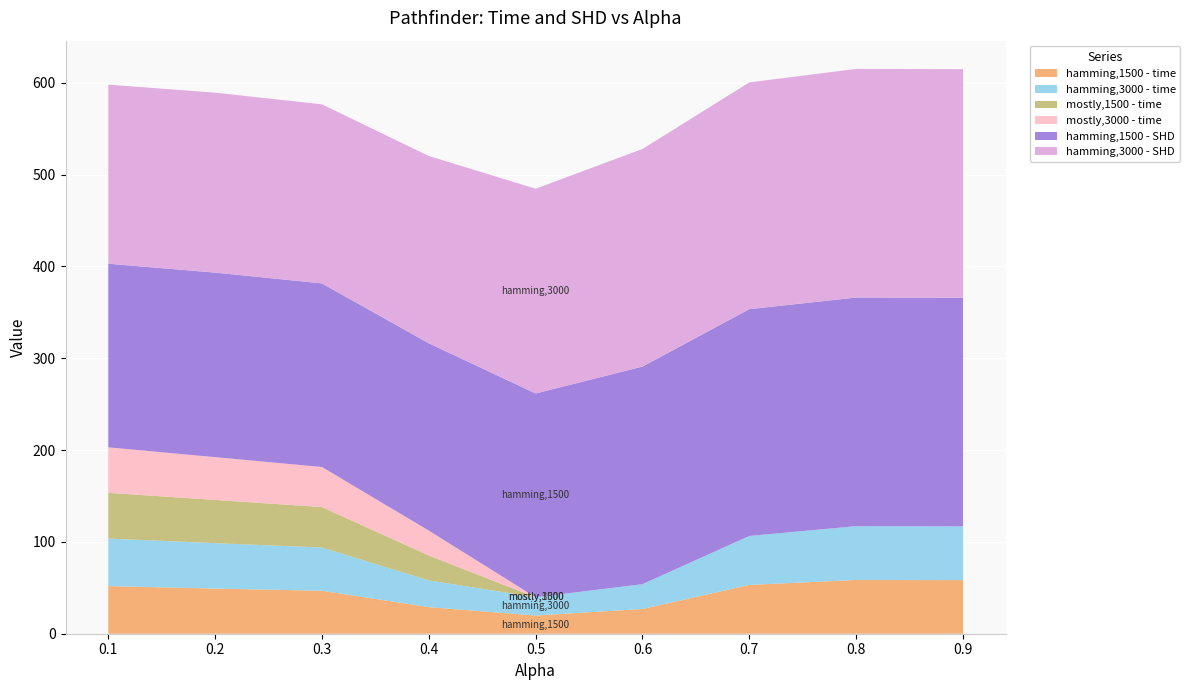

Reading left to right, what are all the values shown in this chart?

hamming,1500 - time: 0.1=51.9	0.2=49.1	0.3=46.8	0.4=29.0	0.5=19.8	0.6=26.9	0.7=53.2	0.8=58.5	0.9=58.4
hamming,3000 - time: 0.1=51.7	0.2=49.5	0.3=47.1	0.4=29.1	0.5=19.9	0.6=27.0	0.7=53.3	0.8=58.6	0.9=58.5
mostly,1500 - time: 0.1=49.8	0.2=47.1	0.3=44.1	0.4=27.1	0.5=0.0	0.6=0.0	0.7=0.0	0.8=0.0	0.9=0.0
mostly,3000 - time: 0.1=49.5	0.2=46.6	0.3=43.6	0.4=27.1	0.5=0.0	0.6=0.0	0.7=0.0	0.8=0.0	0.9=0.0
hamming,1500 - SHD: 0.1=200.0	0.2=201.0	0.3=200.0	0.4=204.0	0.5=222.0	0.6=237.0	0.7=247.0	0.8=249.0	0.9=249.0
hamming,3000 - SHD: 0.1=195.0	0.2=196.0	0.3=195.0	0.4=204.0	0.5=223.0	0.6=237.0	0.7=247.0	0.8=249.0	0.9=249.0